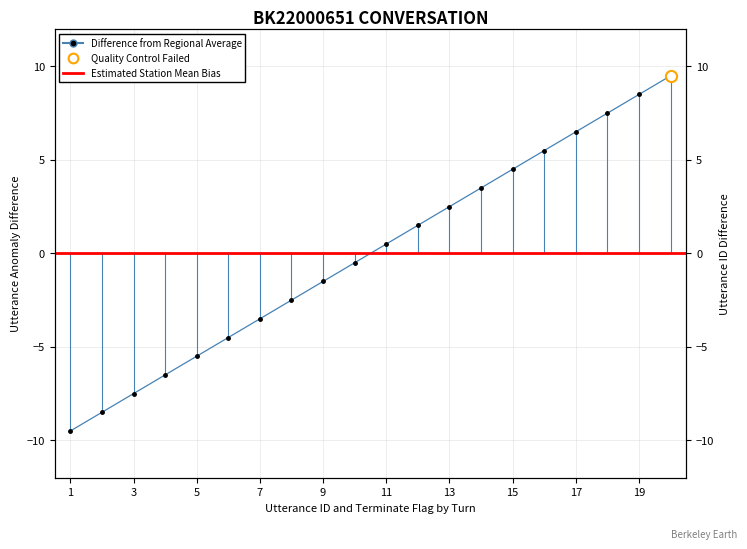

Where is the data nearest to the value 0?

10